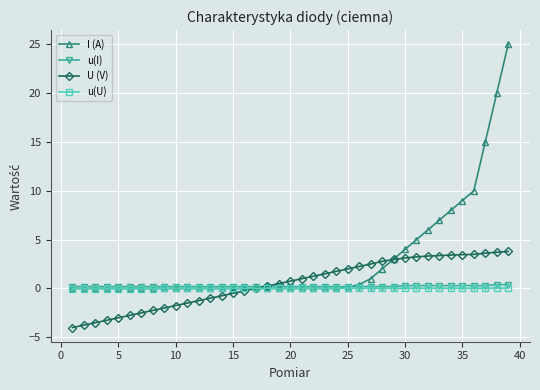

What is the minimum value shown in the chart?

-4.0